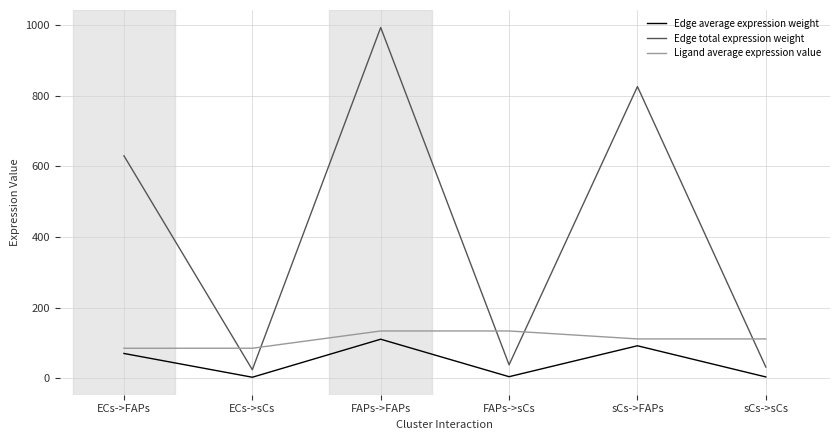

At which category does the chart reach its peak across all series?

FAPs->FAPs